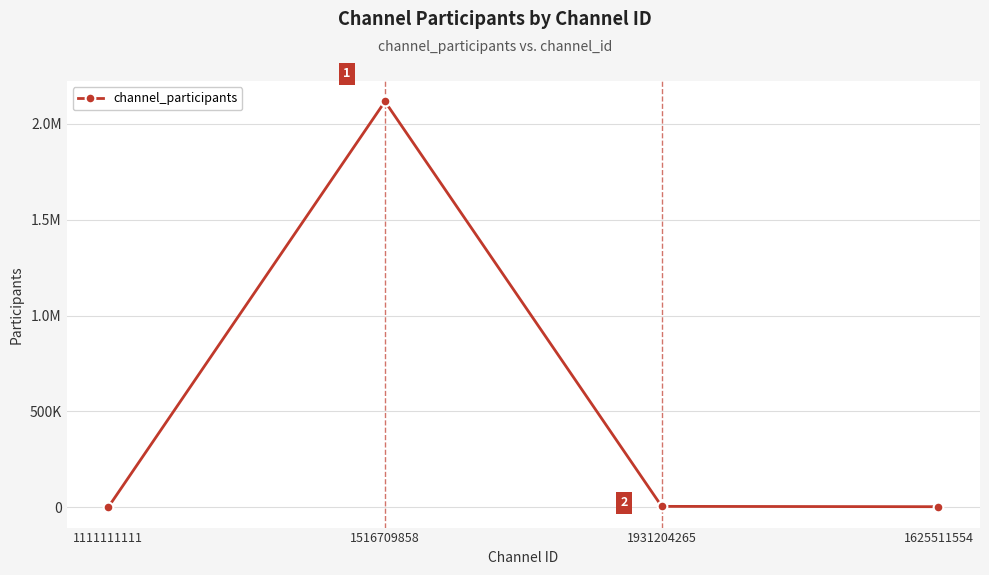

Which category has the highest value across all series?

1516709858